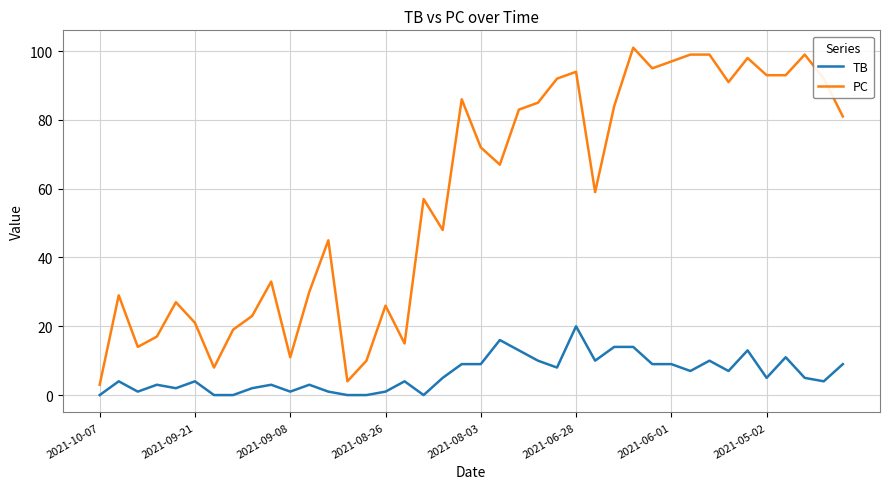

What is the greatest value displayed?

101